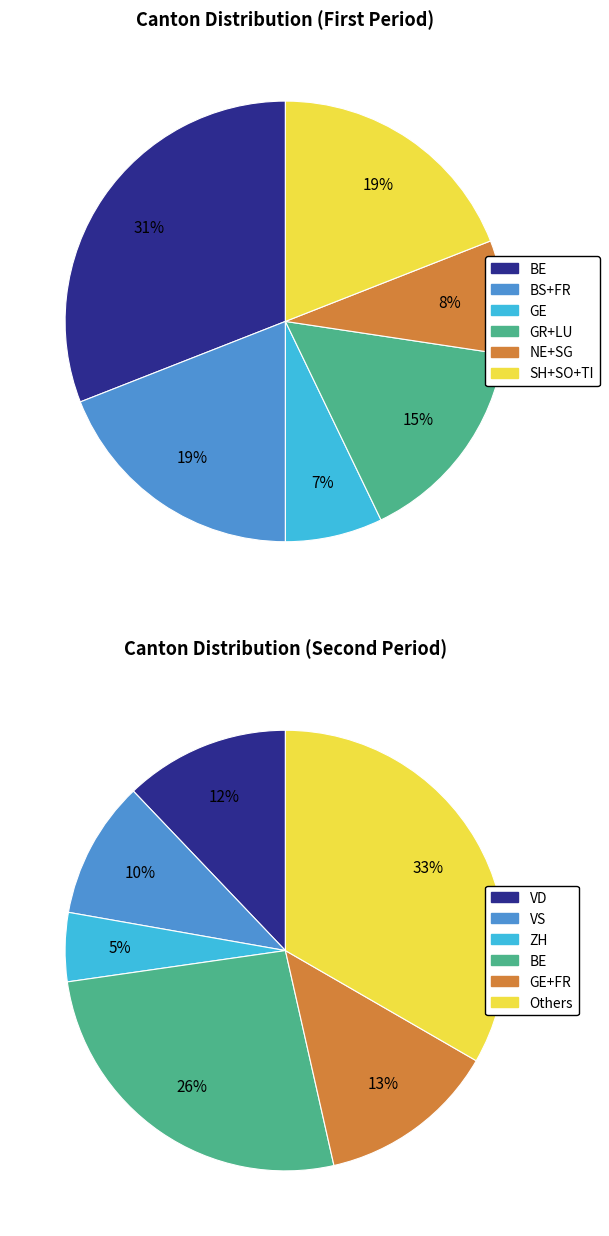

Does SG account for over 50% of the chart?

No